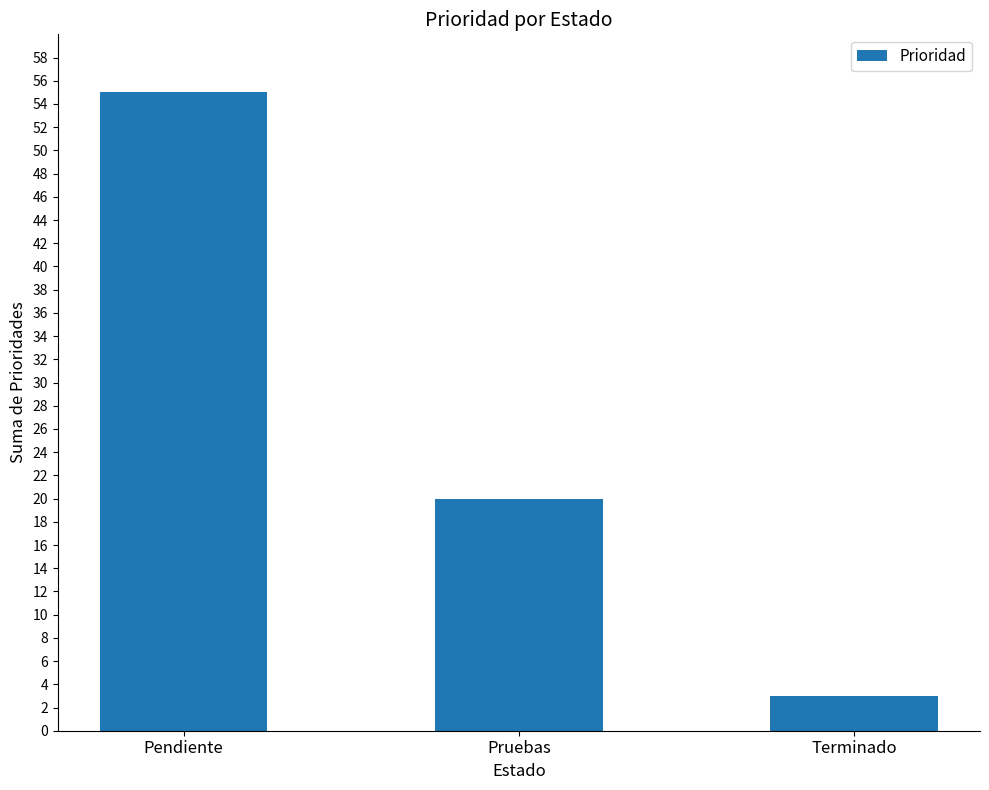

Which label corresponds to the smallest value in the chart?

Terminado